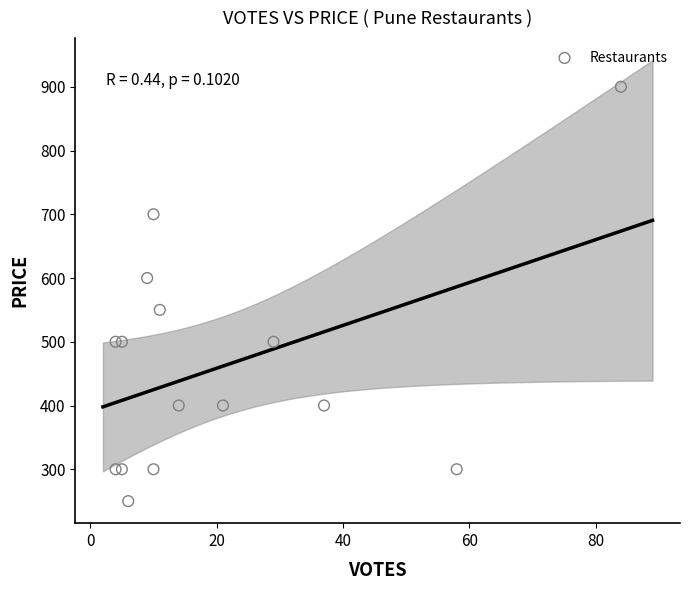

What is the range of Y values (max minus min)?

650